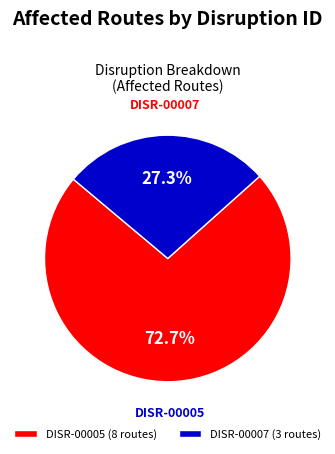

The DISR-00007 slice represents 39% of the pie. True or false?

False